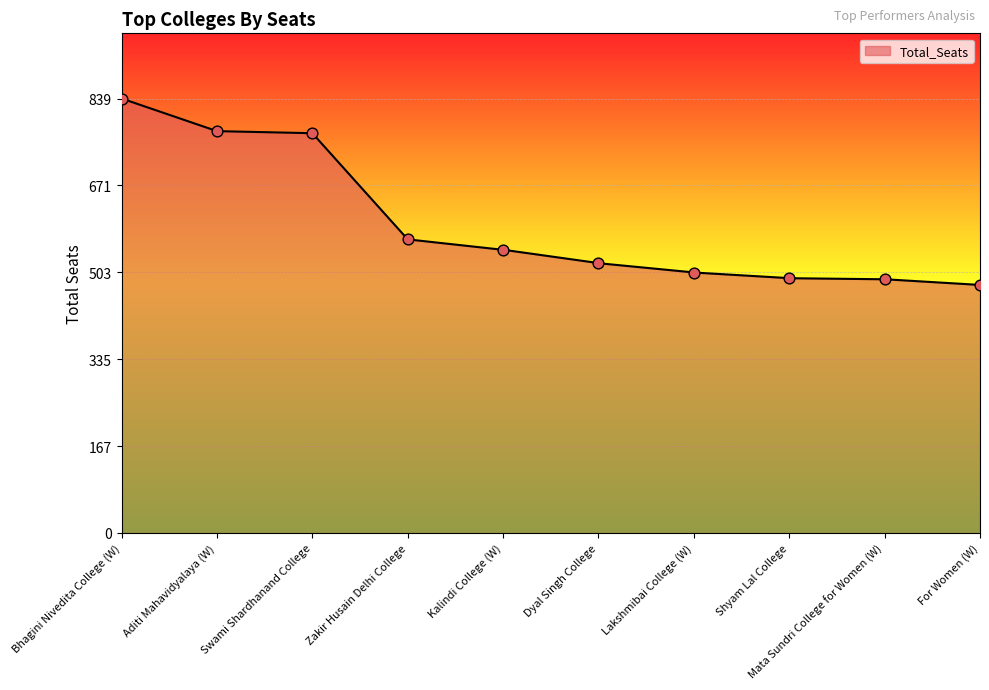

Approximately how many times larger is the value at Lakshmibai College (W) compared to Bhagini Nivedita College (W)?

0.6